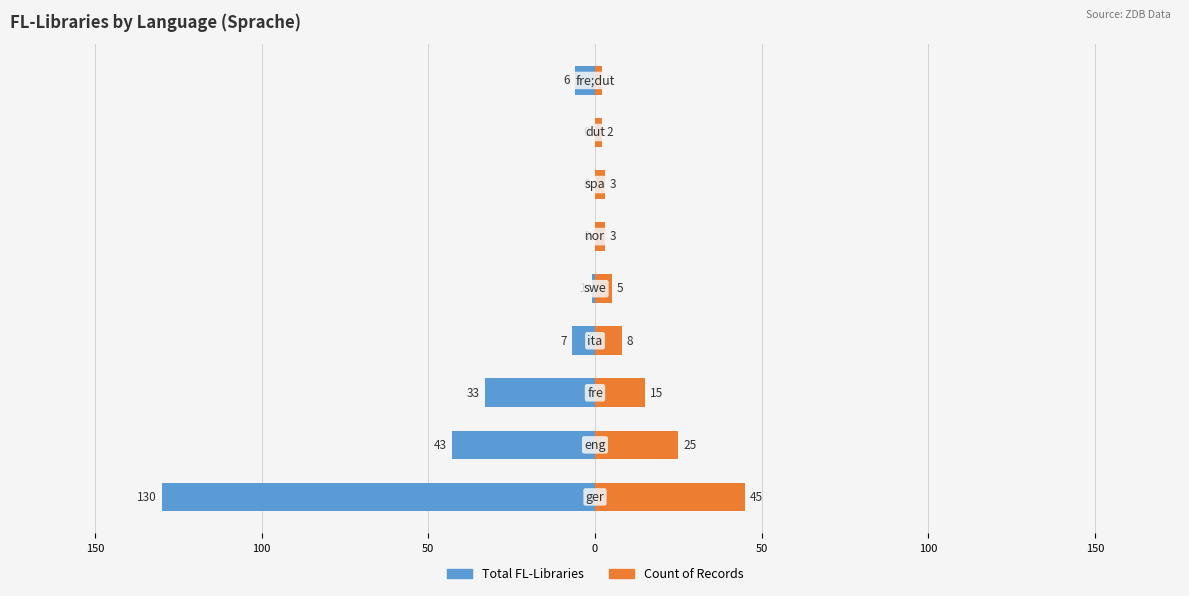

How many groups of bars are there?

9